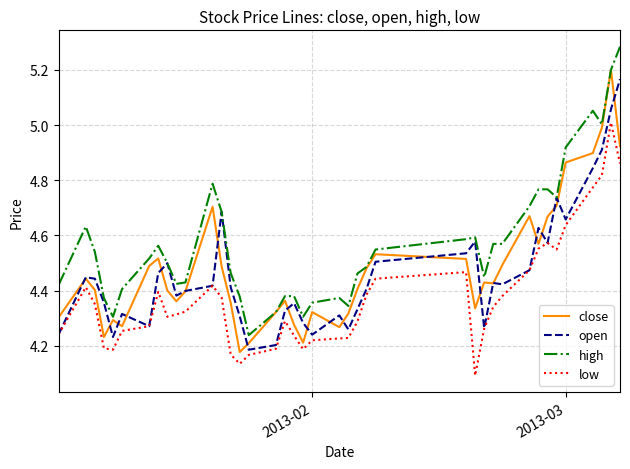

True or false: low and high cross at least once.

False